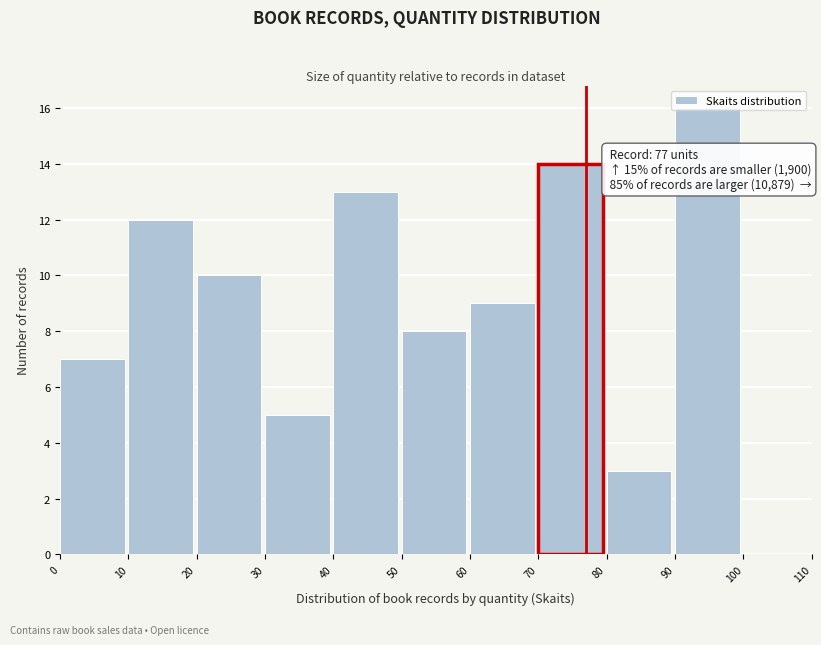

Which range on the x-axis has the tallest bar?

90 to 100